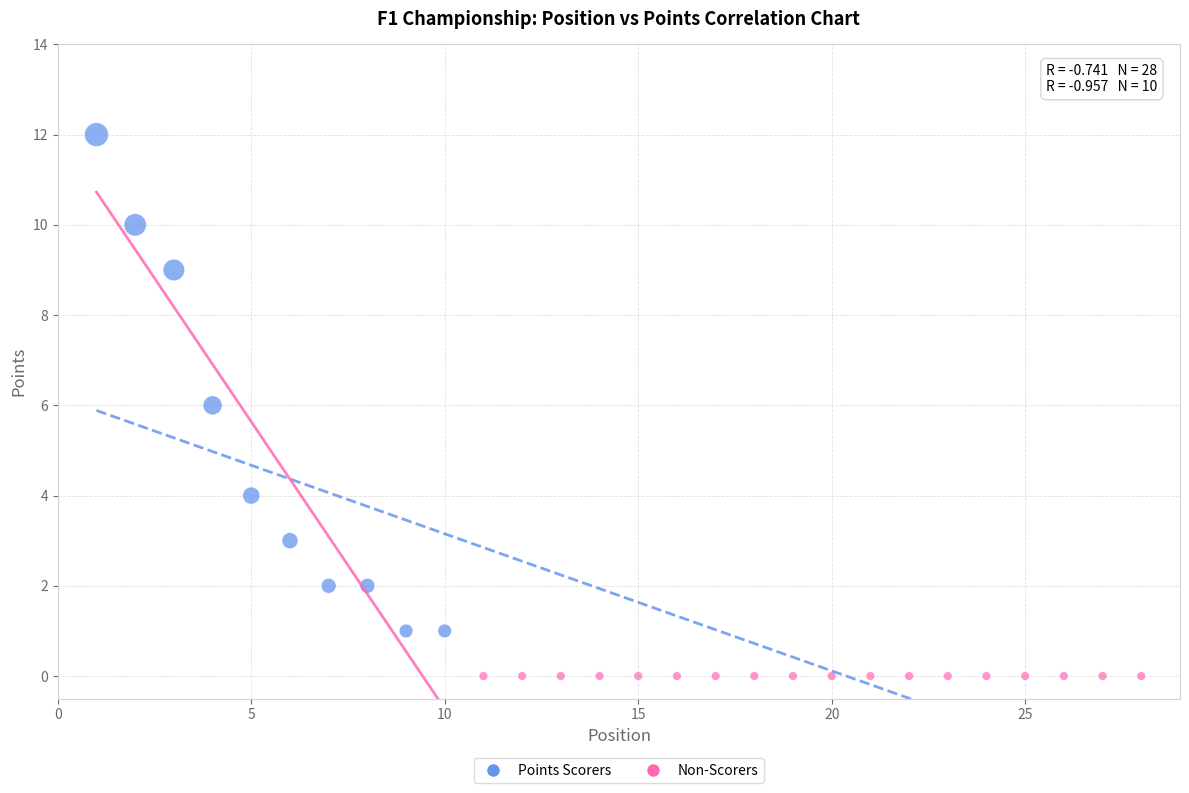

Which series contains the lowest Y value?

Non-Scorers